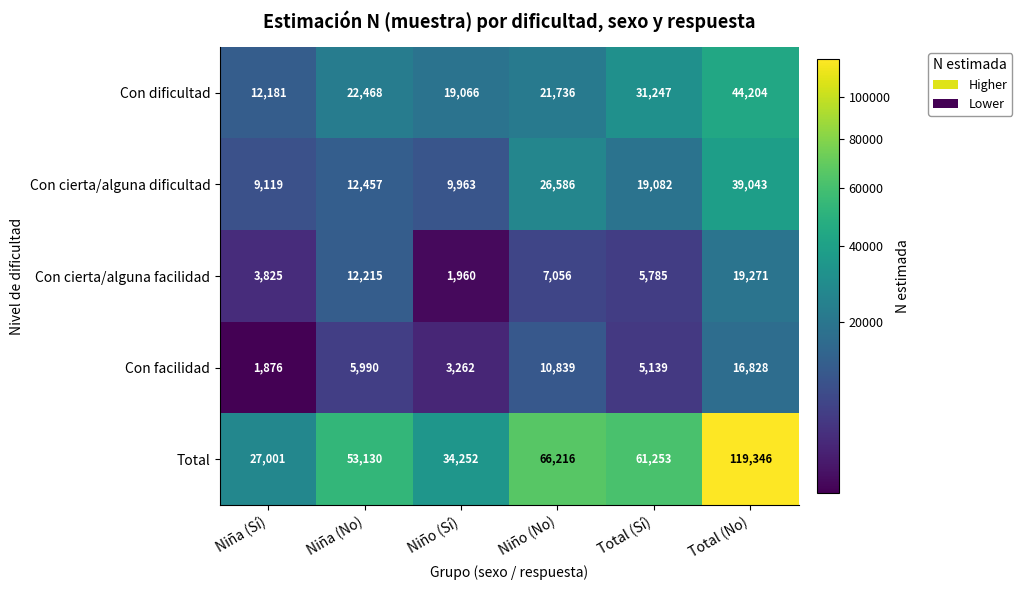

Reading right to left, what are all the values shown in this chart?

Con dificultad: Total (No)=44204	Total (Sí)=31247	Niño (No)=21736	Niño (Sí)=19066	Niña (No)=22468	Niña (Sí)=12181
Con cierta/alguna dificultad: Total (No)=39043	Total (Sí)=19082	Niño (No)=26586	Niño (Sí)=9963	Niña (No)=12457	Niña (Sí)=9119
Con cierta/alguna facilidad: Total (No)=19271	Total (Sí)=5785	Niño (No)=7056	Niño (Sí)=1960	Niña (No)=12215	Niña (Sí)=3825
Con facilidad: Total (No)=16828	Total (Sí)=5139	Niño (No)=10839	Niño (Sí)=3262	Niña (No)=5990	Niña (Sí)=1876
Total: Total (No)=119346	Total (Sí)=61253	Niño (No)=66216	Niño (Sí)=34252	Niña (No)=53130	Niña (Sí)=27001